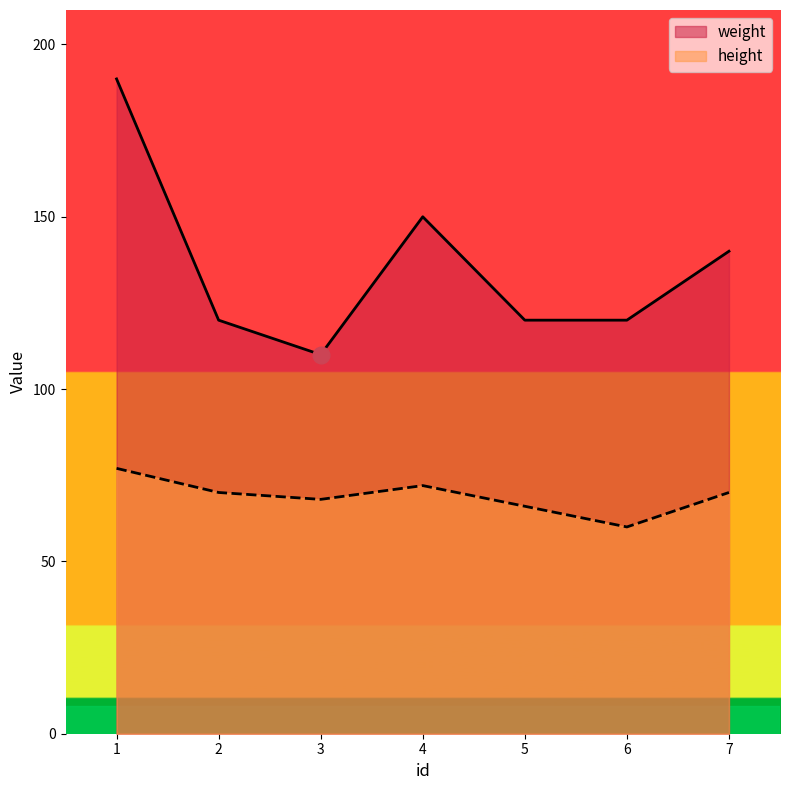

List the series in order of their overall mean, lowest first.

height, weight